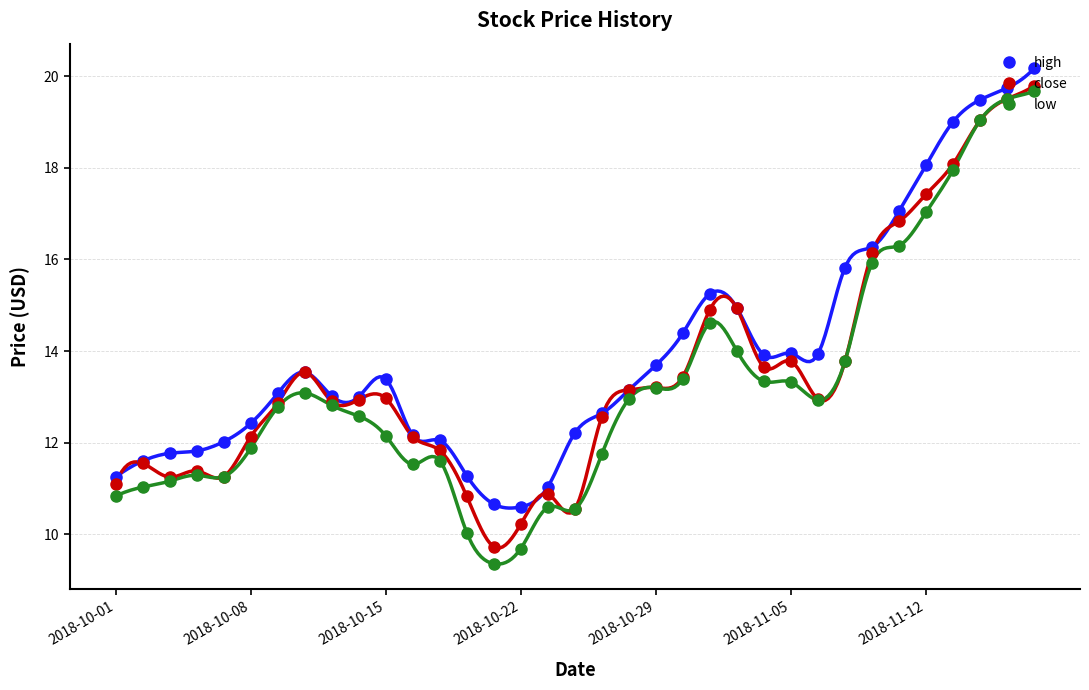

What is the highest value of the high series?

20.2